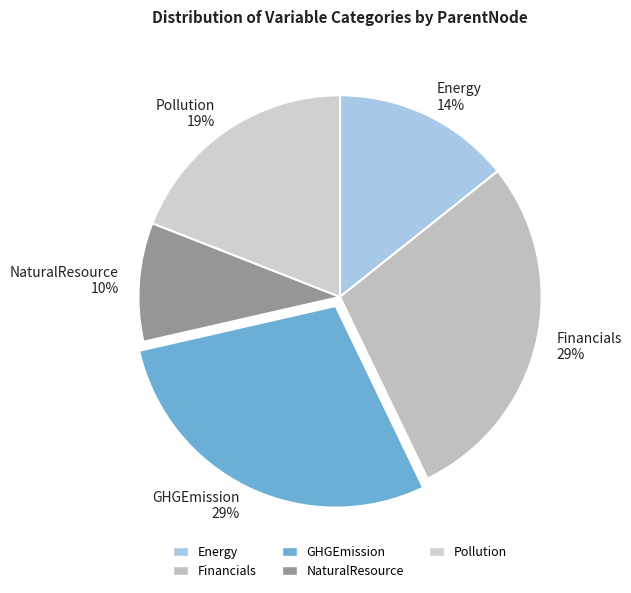

To the nearest percent, what is the combined percentage of Energy and Pollution?

33%